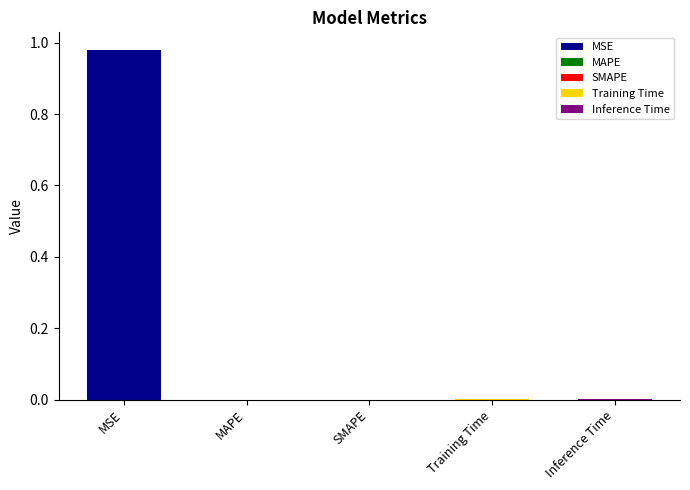

How many values exceed 0?

3